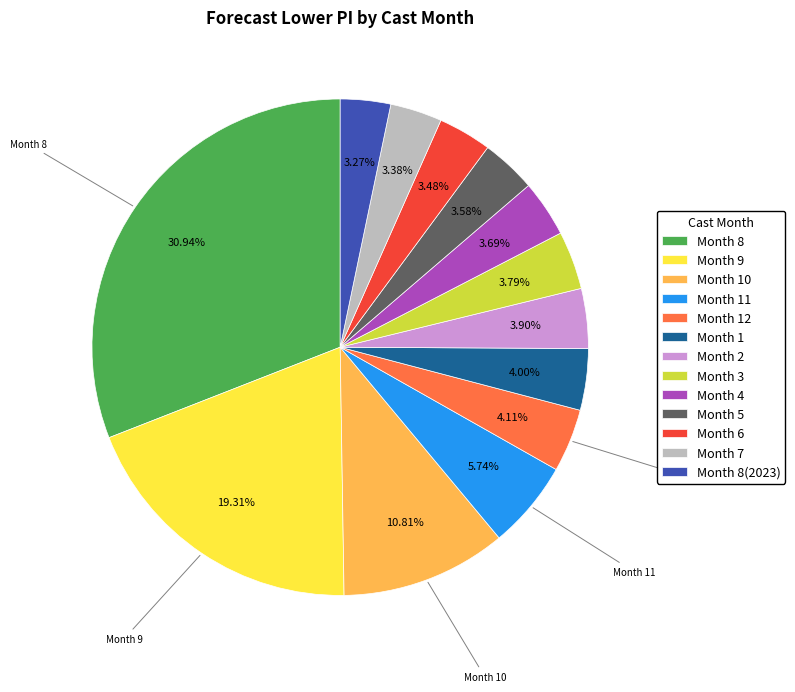

How many slices are in this pie chart?

13